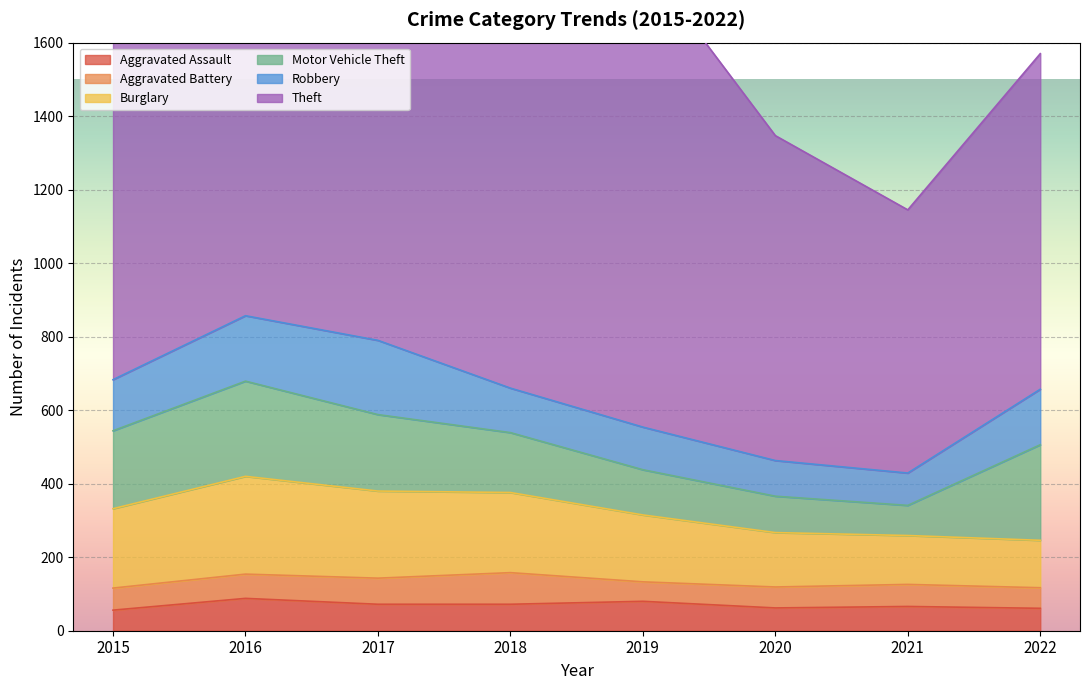

List the series in order of their peak value, highest first.

Theft, Burglary, Motor Vehicle Theft, Robbery, Aggravated Assault, Aggravated Battery